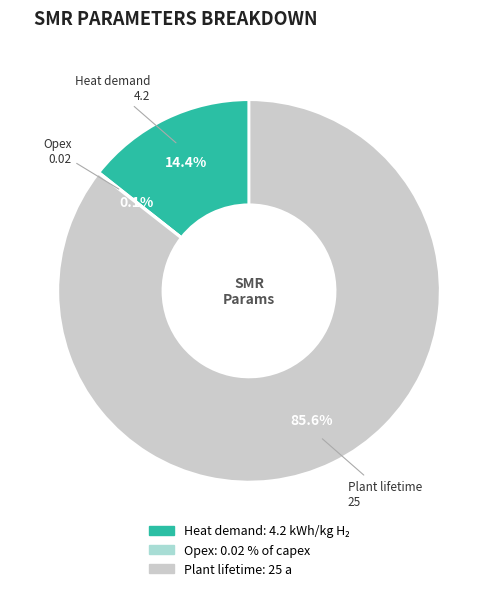

Does any single category account for the majority?

Yes